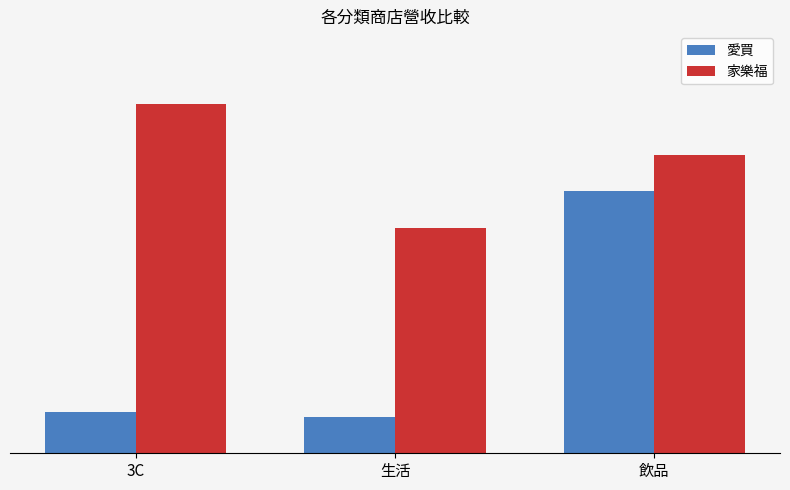

Are the bars grouped side by side (vs. stacked)?

Yes